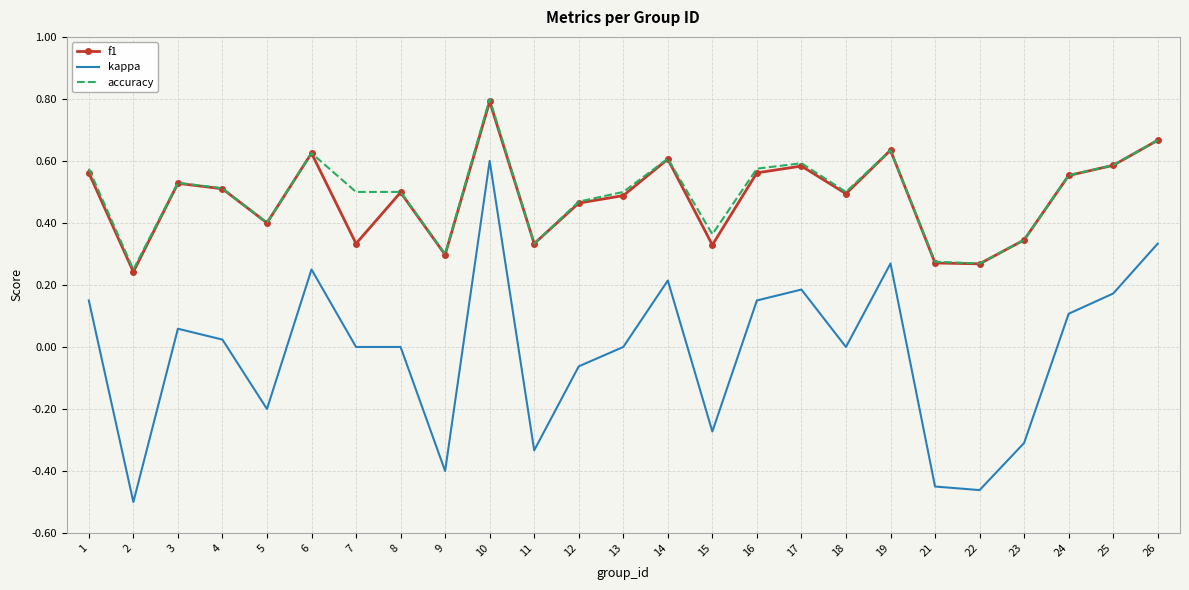

True or false: kappa and accuracy cross at least once.

False